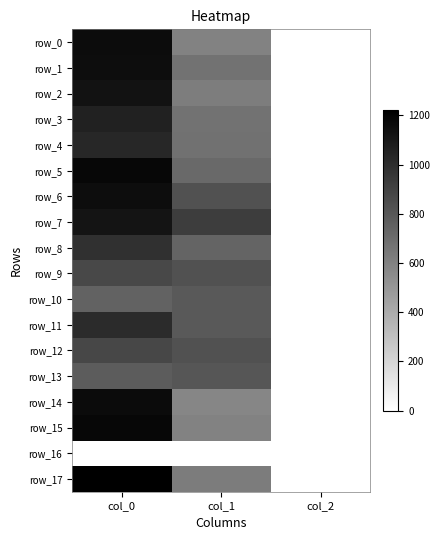

Rank the categories by row_5 value from highest to lowest.

col_0, col_1, col_2